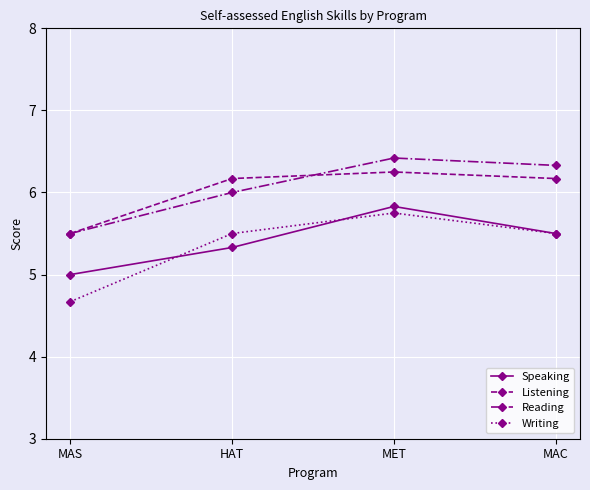

True or false: Reading has a value of 2.9 at MAC.

False